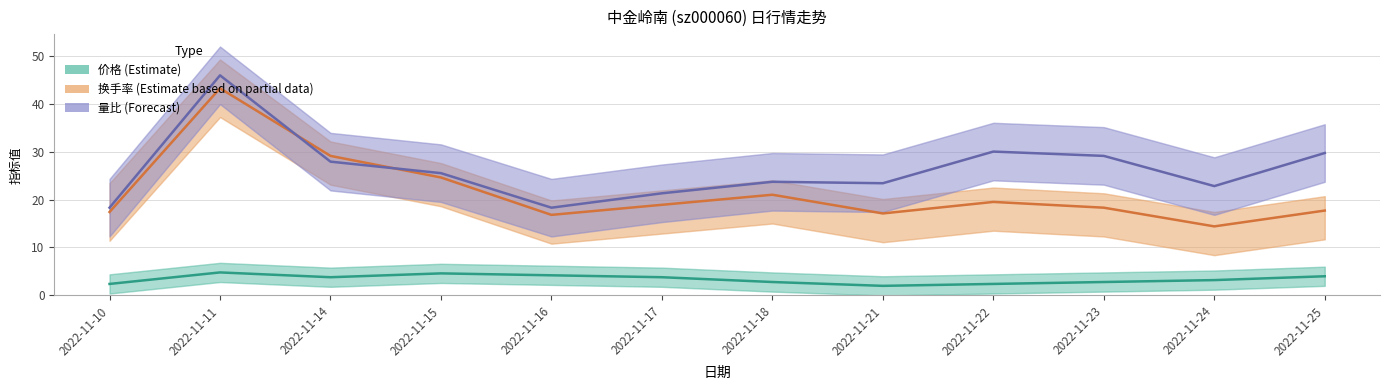

How many distinct data groups are displayed?

3